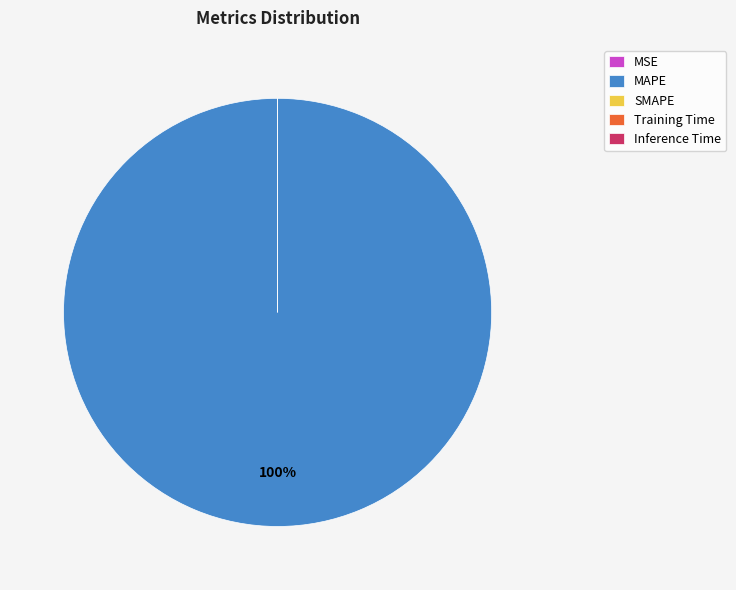

How many segments does this pie chart have?

5